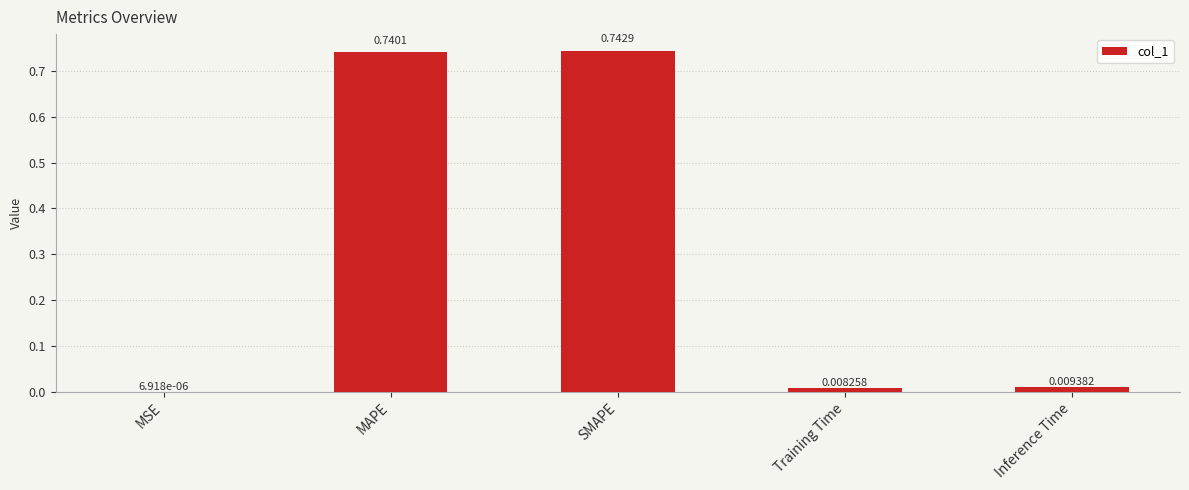

Does the chart contain stacked bars?

No